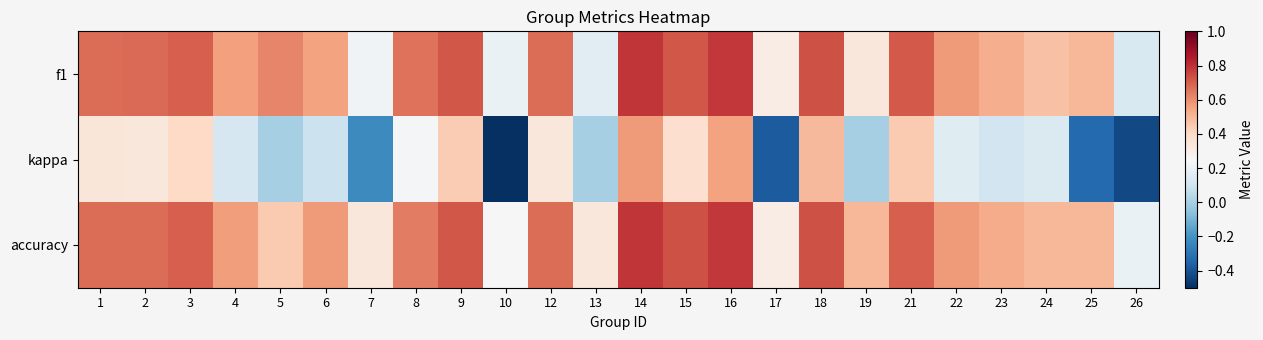

Count the number of categories in the chart.

24